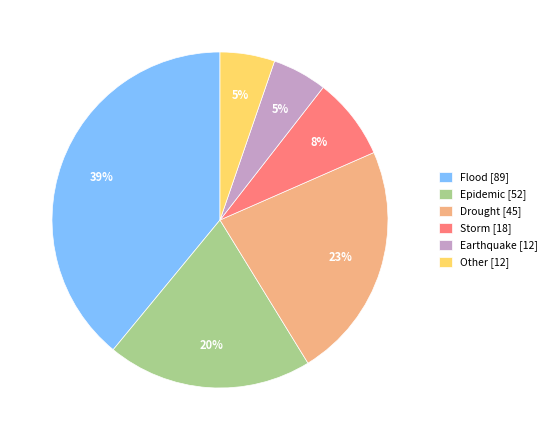

Which has a higher value, Drought [45] or Earthquake [12]?

Drought [45]